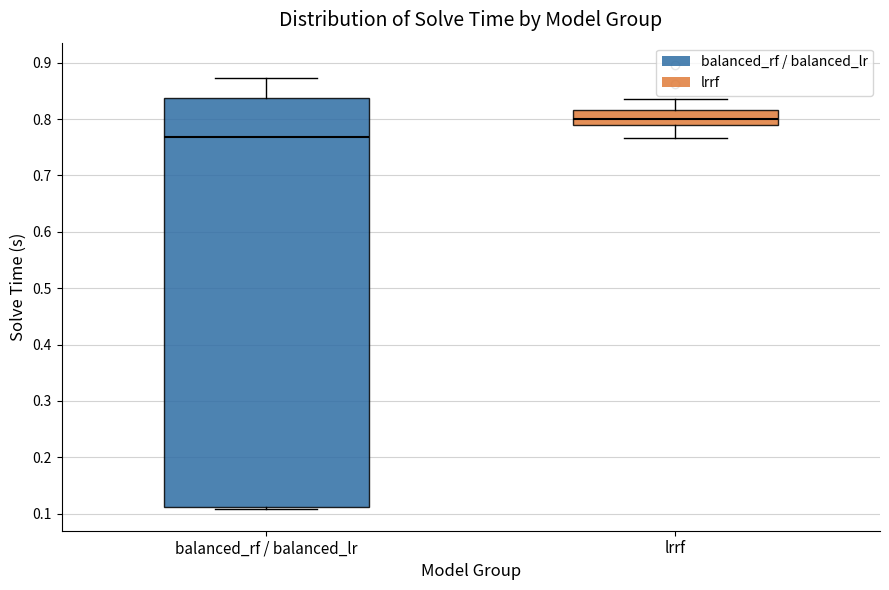

Which box's median line is the highest?

lrrf